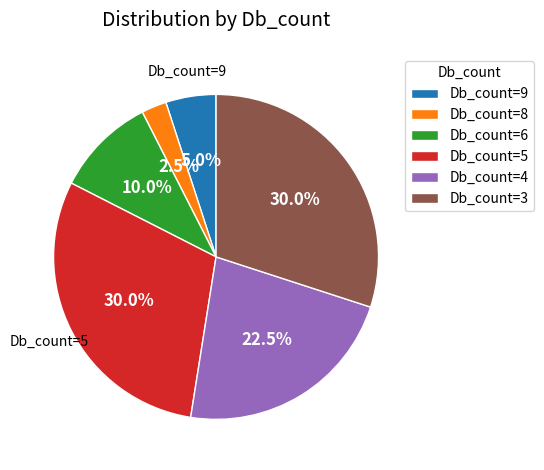

What percentage is NOT represented by Db_count=8?

97.5%